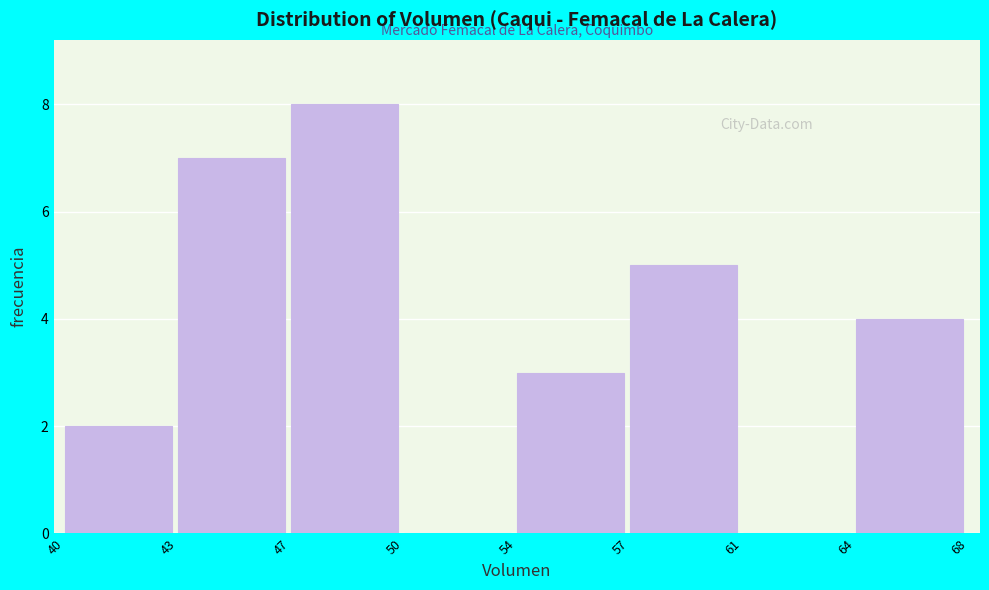

Reading left to right, what are all the values shown in this chart?

40=2	43=7	47=8	50=0	54=3	57=5	61=0	64=4